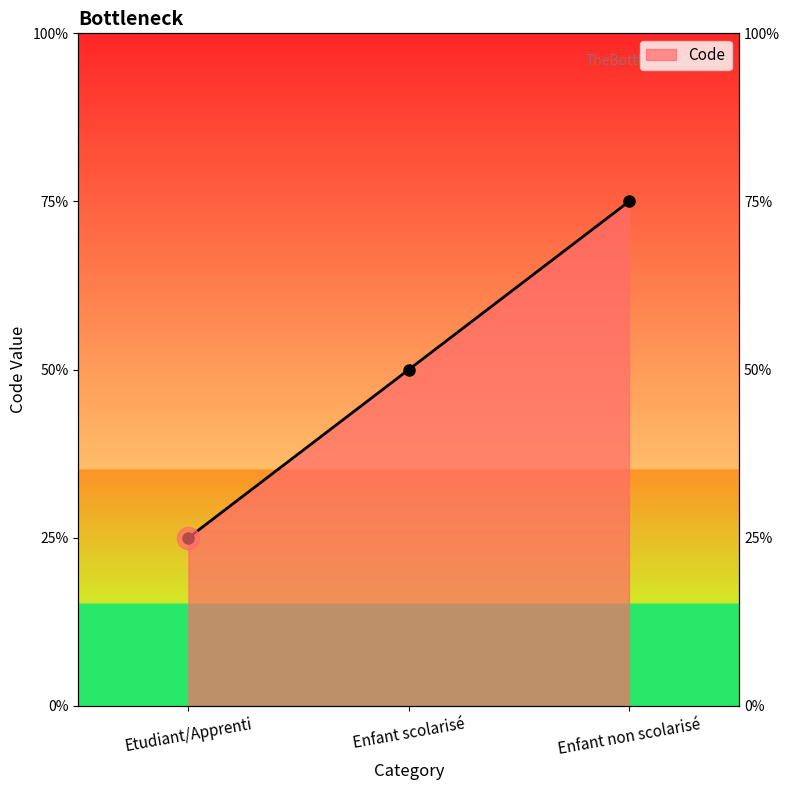

How many series are shown in this chart?

1